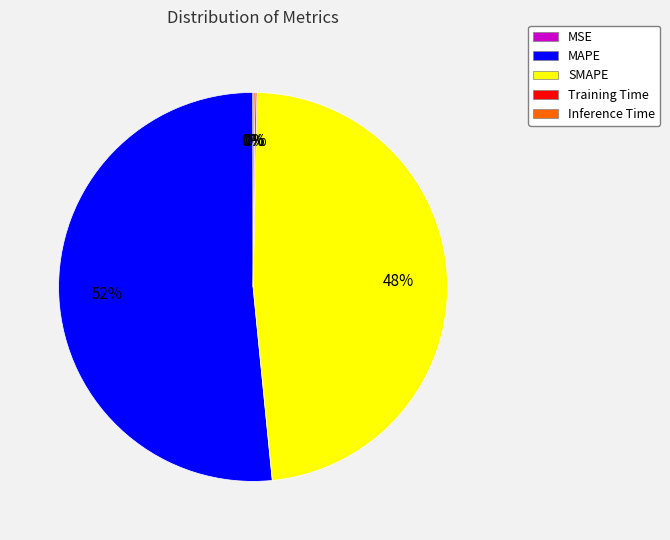

What is the largest slice in the pie chart?

MAPE